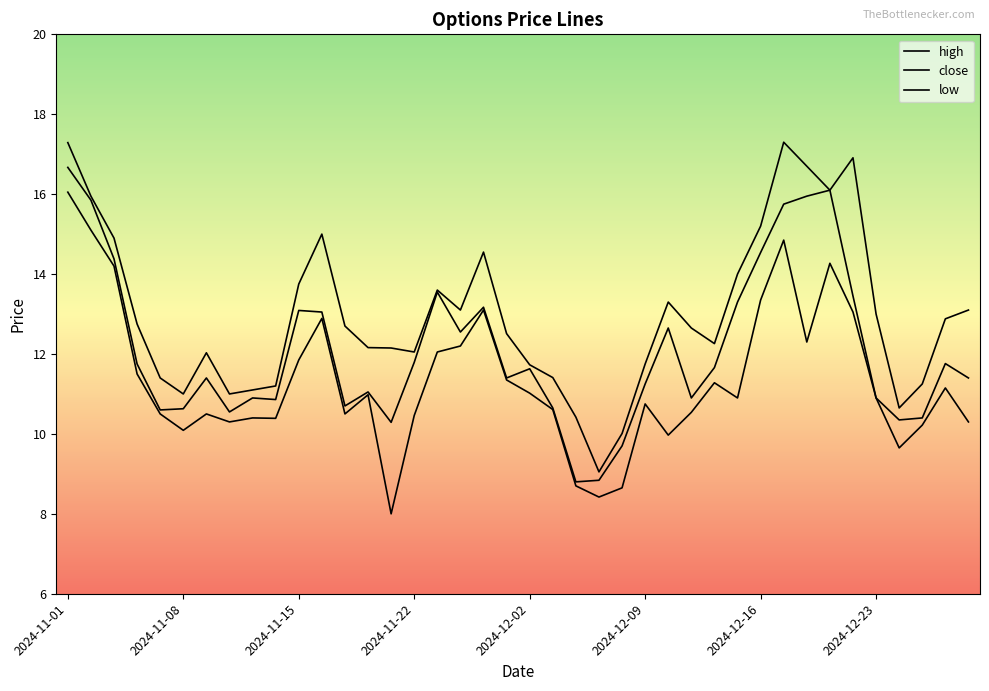

List the series in order of their peak value, highest first.

high, close, low